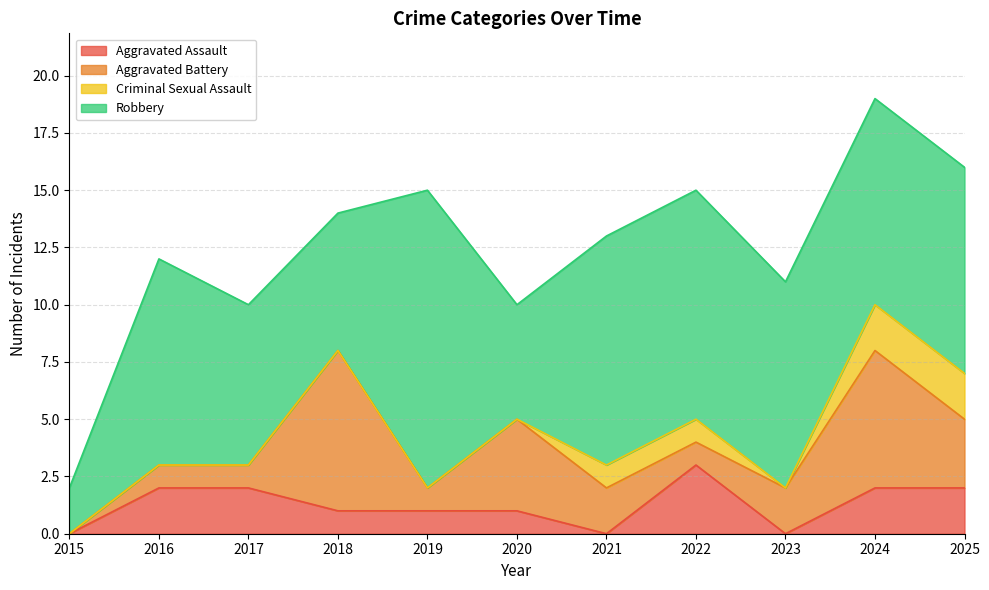

List the labels in order of Aggravated Battery value, largest first.

2018, 2024, 2020, 2025, 2021, 2023, 2016, 2017, 2019, 2022, 2015